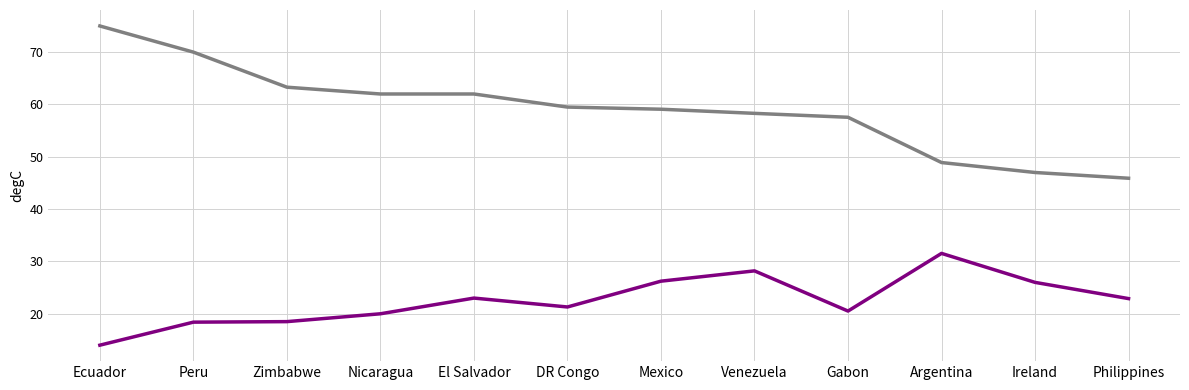

What is the difference between the highest and lowest values at Argentina?

17.4